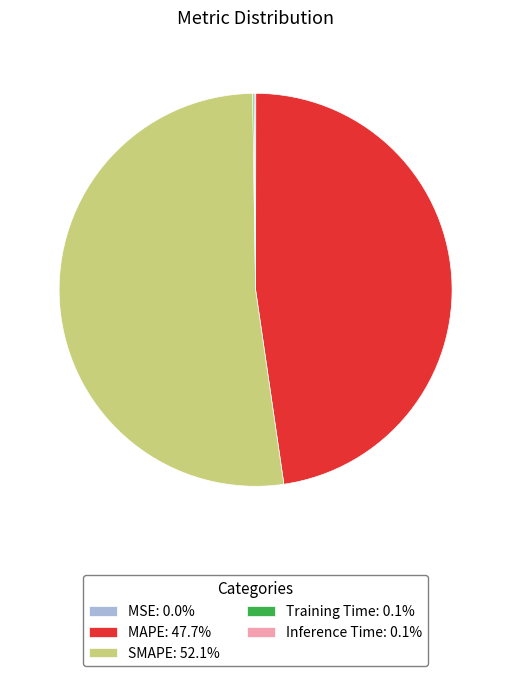

Is there a majority slice in this chart?

Yes